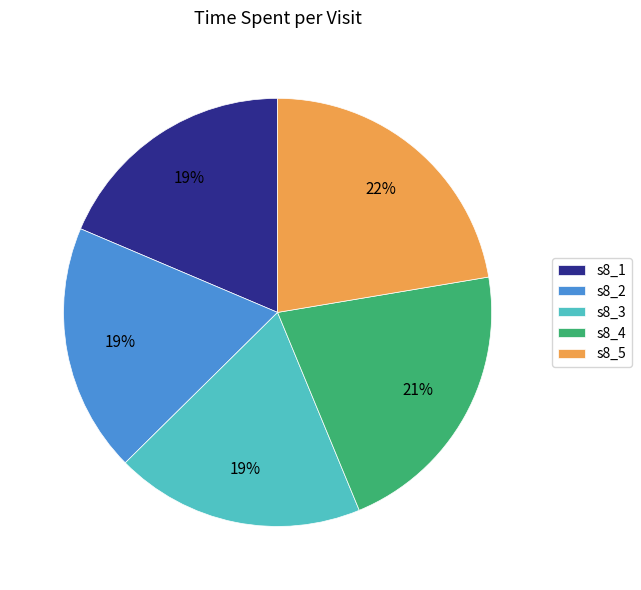

What is the ratio of the value at s8_5 to the value at s8_3?

1.2